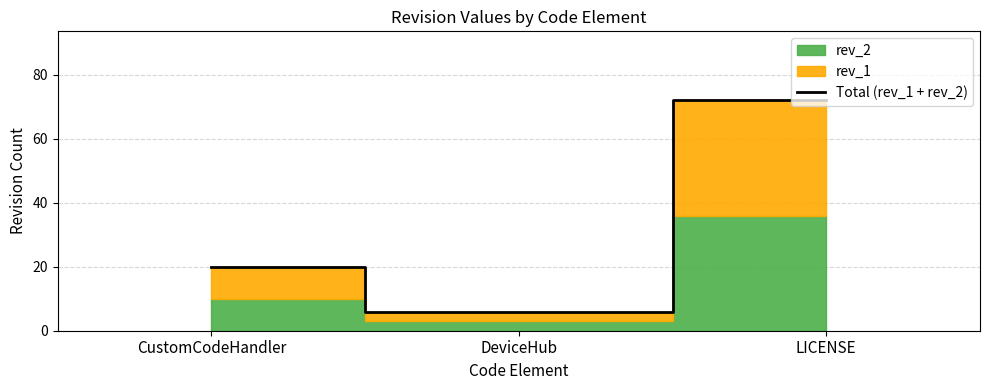

What is the greatest value displayed?

72